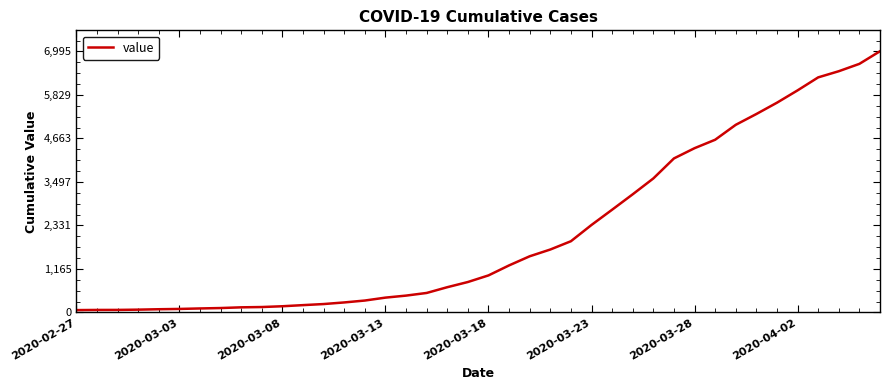

What is the maximum value shown in the chart?

6995